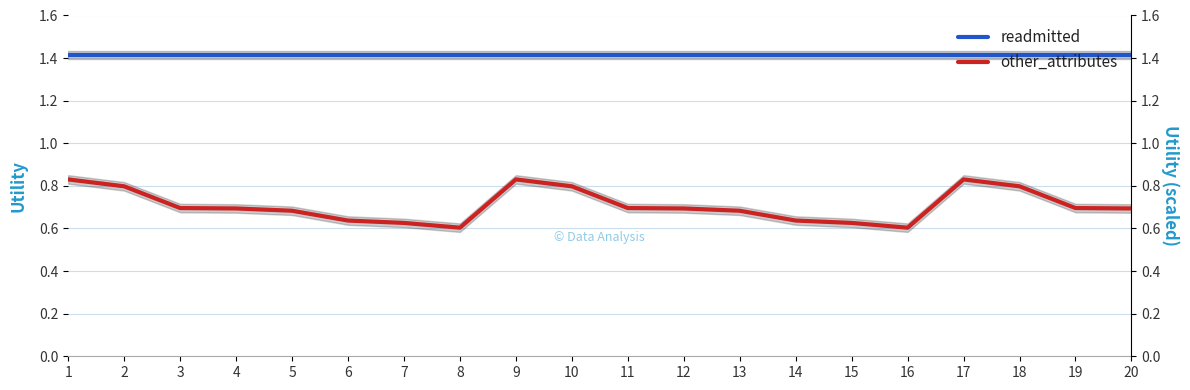

What is the difference between the maximum and minimum values in the other_attributes series?

0.2